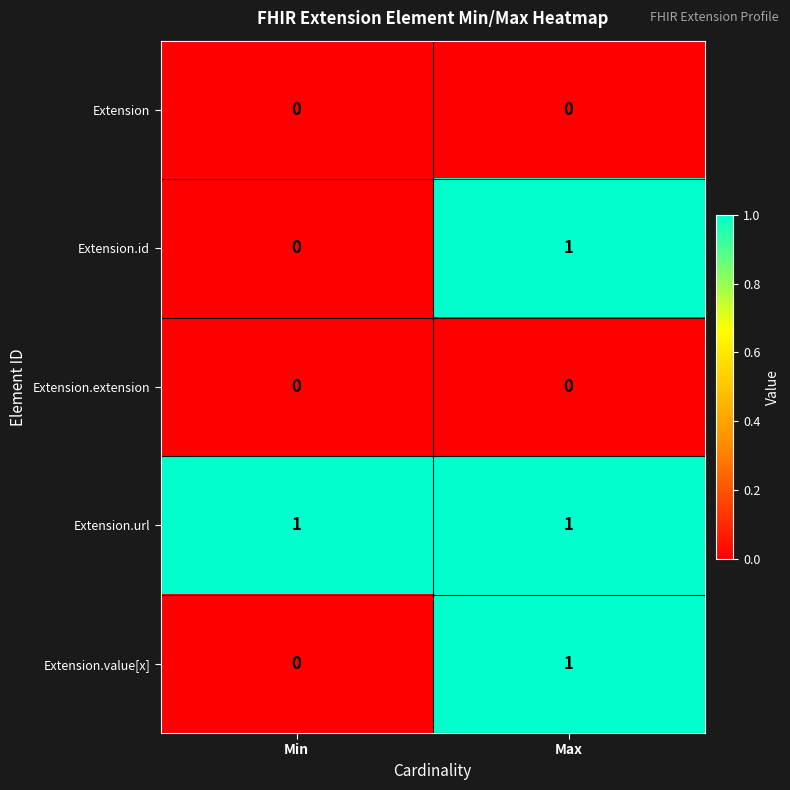

At which category is the sum across all series the highest?

Max